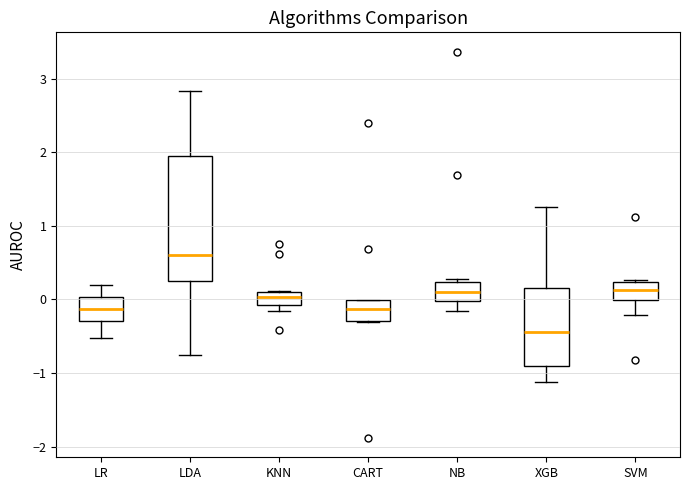

Which box is the tallest, from its lower edge to its upper edge?

LDA